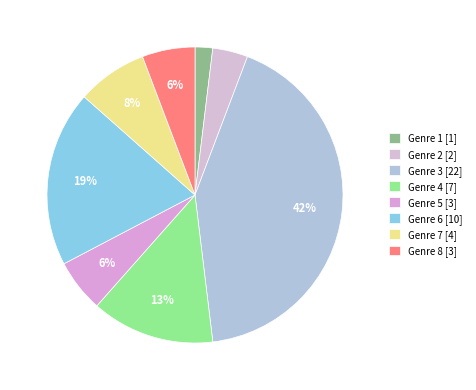

Does Genre 5 account for over 50% of the chart?

No